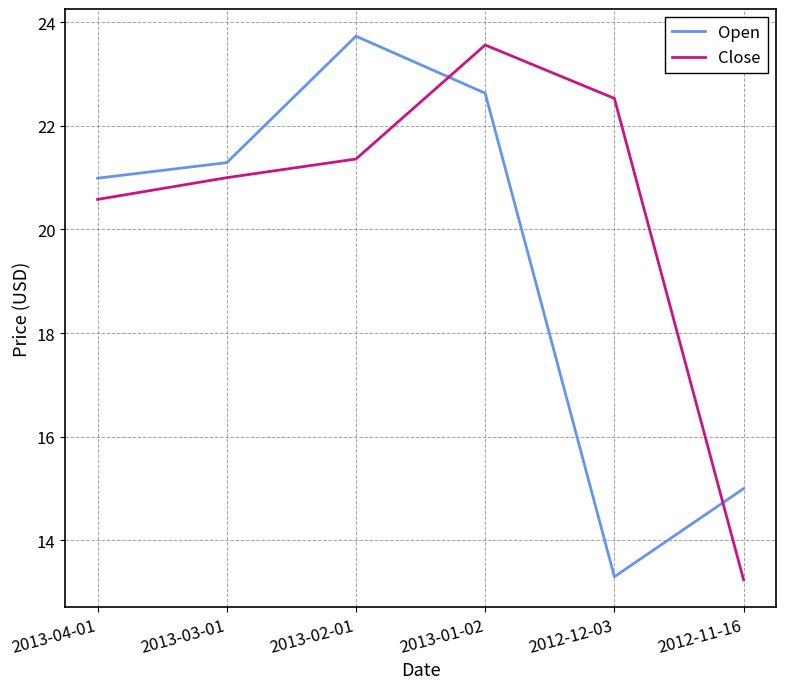

True or false: Open and Close intersect in this chart.

True